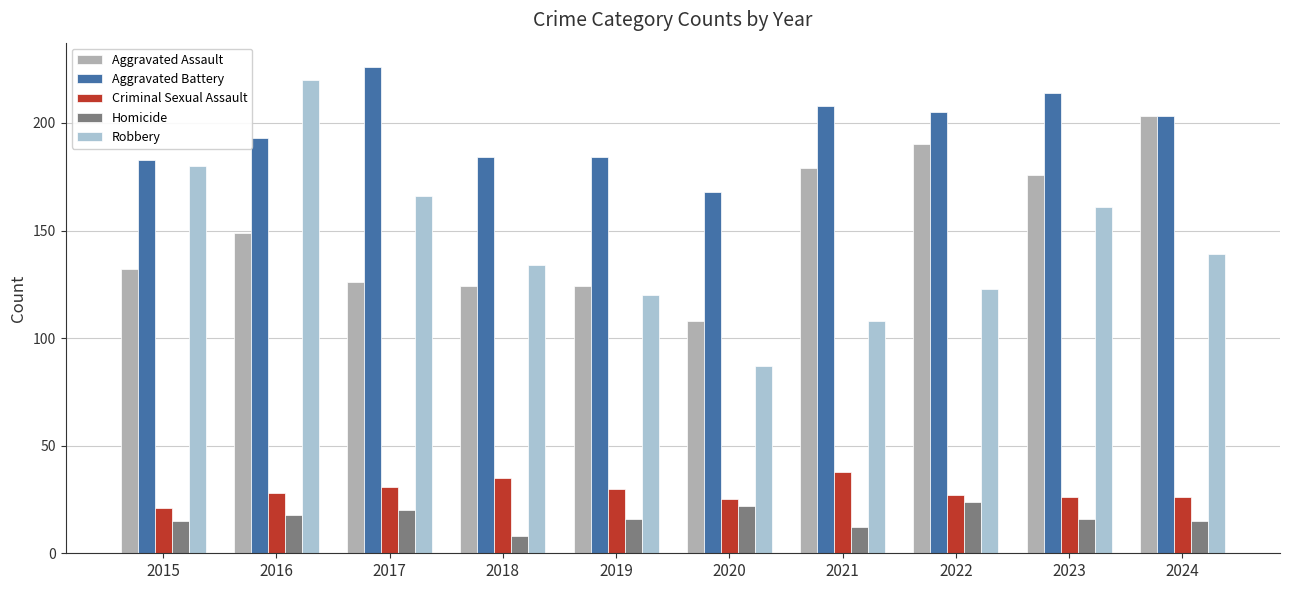

How many distinct data groups are displayed?

5